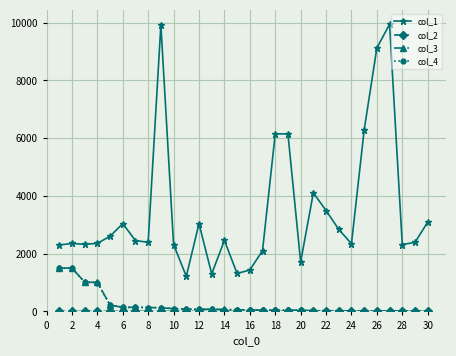

How many lines are shown in the chart?

4